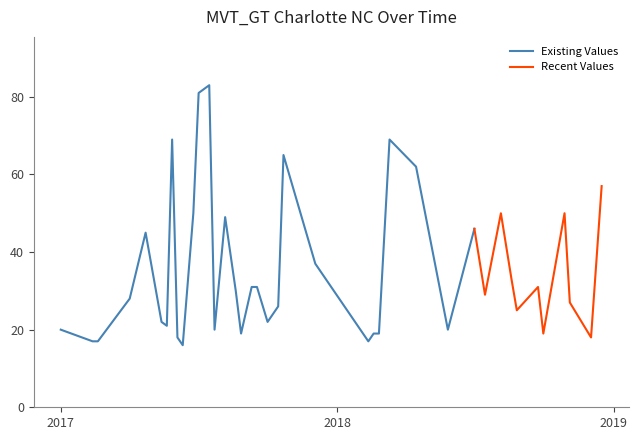

Where does the data first go above 29?

2017-04-23